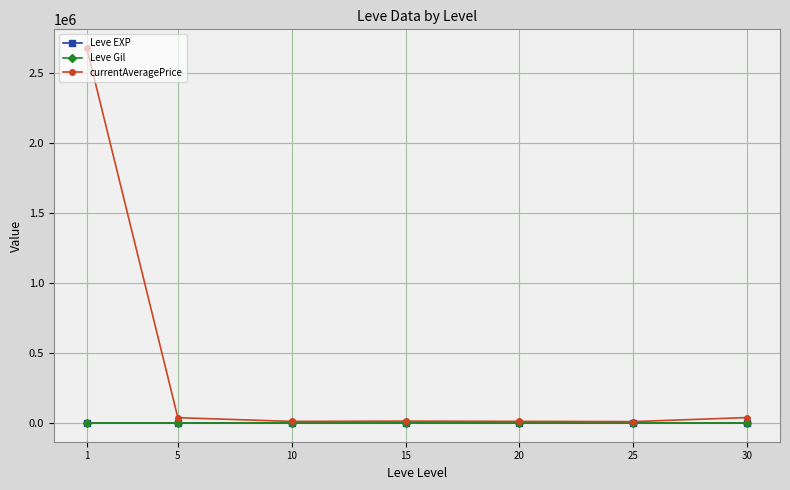

At how many categories does at least one series exceed 1956796?

1